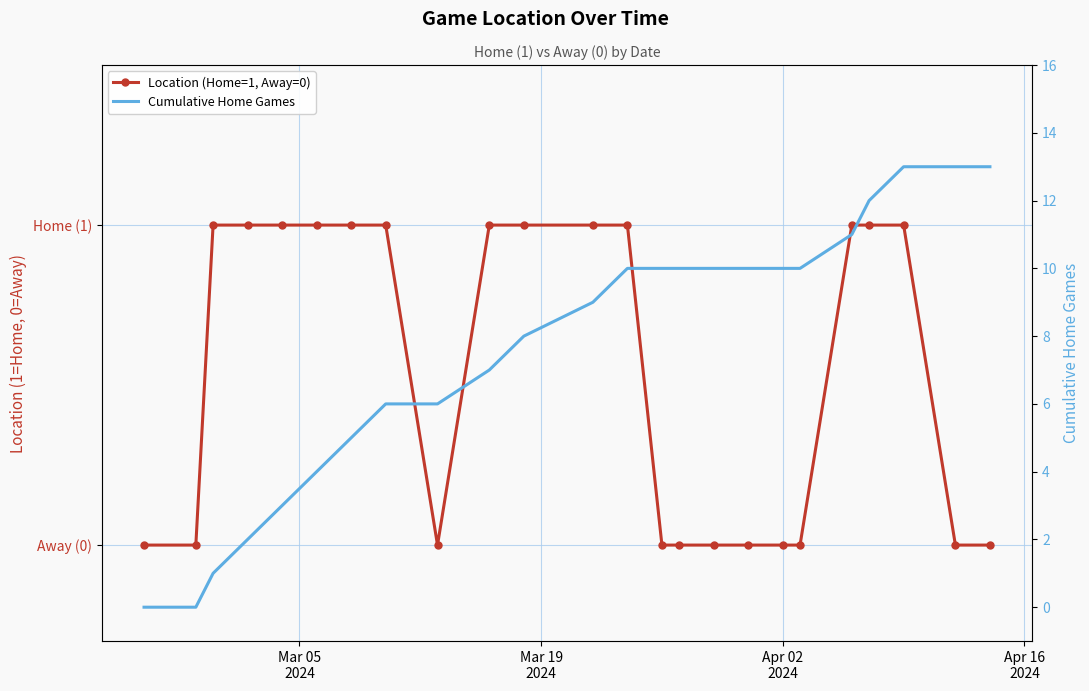

True or false: Cumulative Home Games and Location (Home=1, Away=0) intersect in this chart.

False